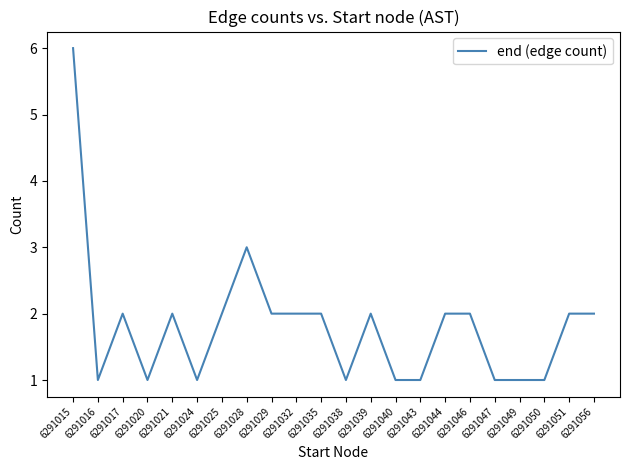

How many categories are shown in the chart?

22